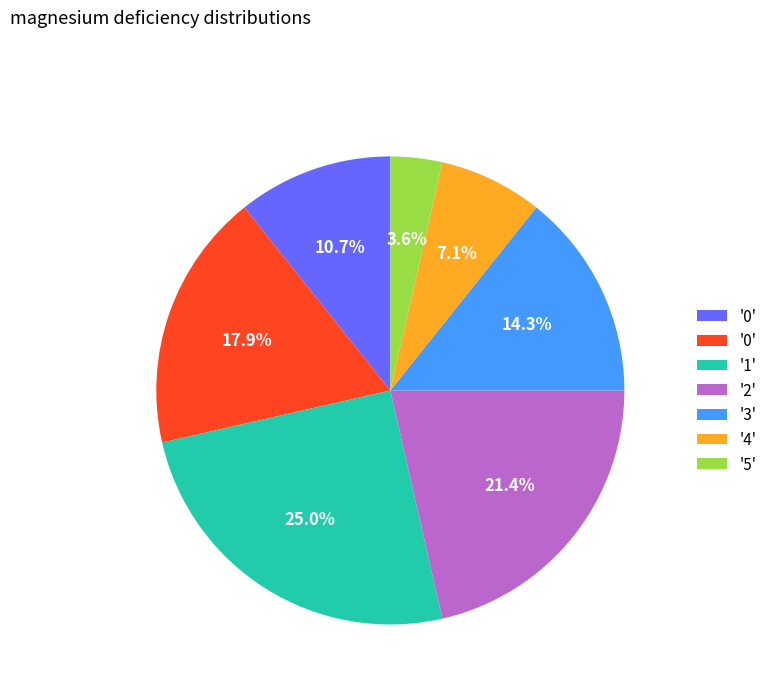

Is there a majority slice in this chart?

No